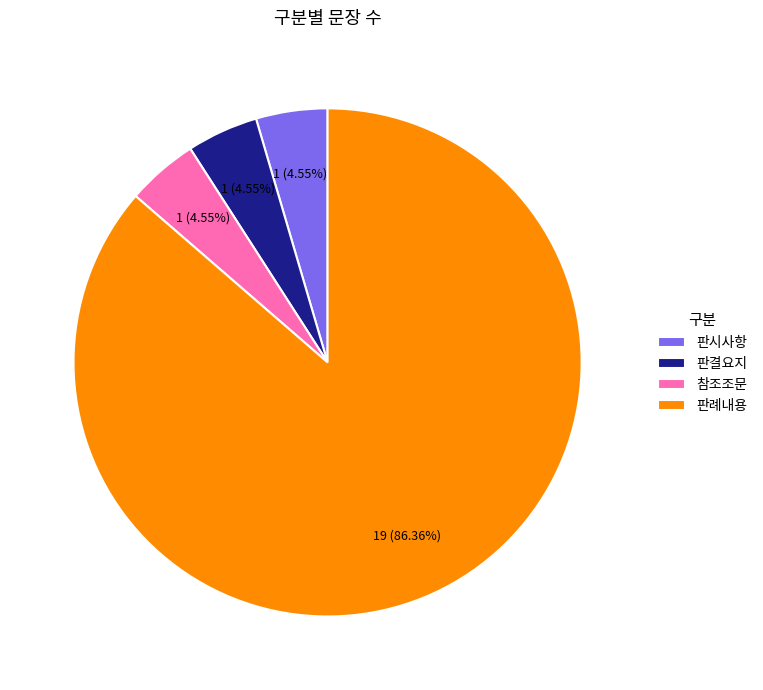

What is the ratio of the value at 판시사항 to the value at 판결요지?

1.0